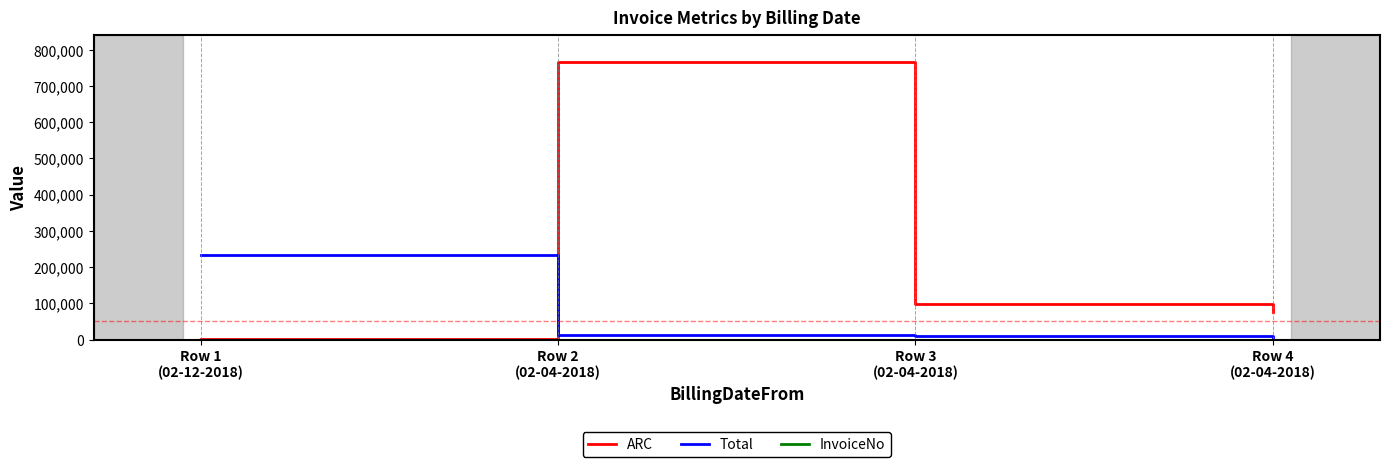

What is the highest value of the ARC series?

765500